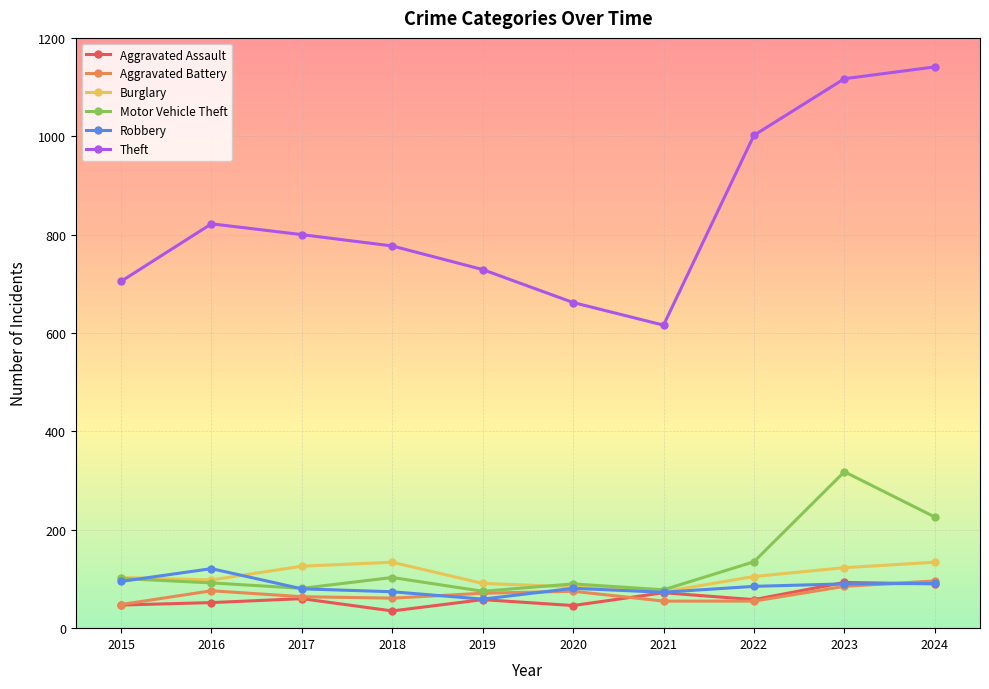

Which series ends up on top after the final intersection of Motor Vehicle Theft and Robbery?

Motor Vehicle Theft